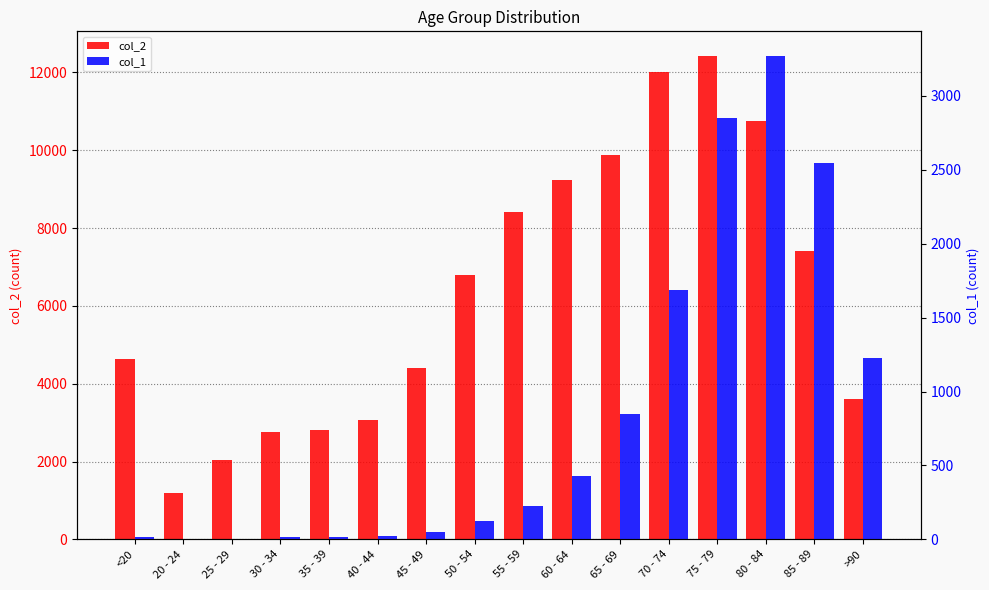

Is it true that col_2 equals 3043 at 45 - 49?

False